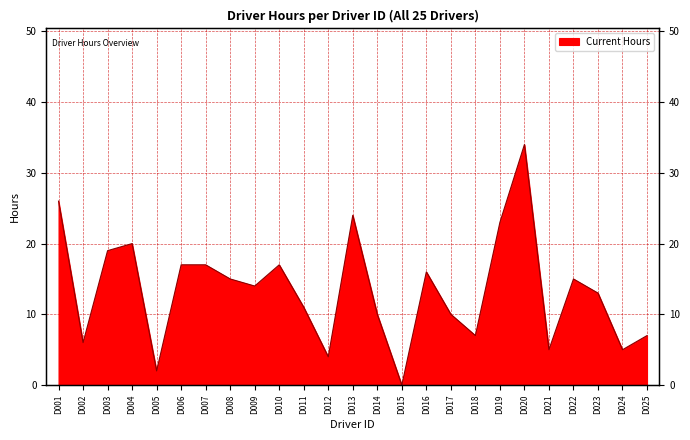

What is the difference between the maximum and second lowest values?

32